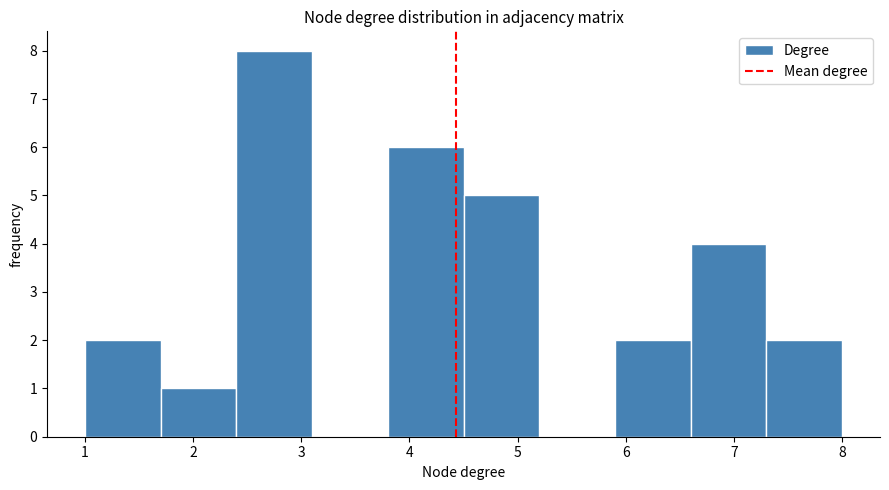

Reading left to right, list every bar in this chart as the range it spans on the x-axis followed by its height. The values are not printed on the chart, so give them approximately, as read against the axis.

1.0 to 1.7: 2
1.7 to 2.4: 1
2.4 to 3.1: 8
3.1 to 3.8: 0
3.8 to 4.5: 6
4.5 to 5.2: 5
5.2 to 5.9: 0
5.9 to 6.6: 2
6.6 to 7.3: 4
7.3 to 8.0: 2